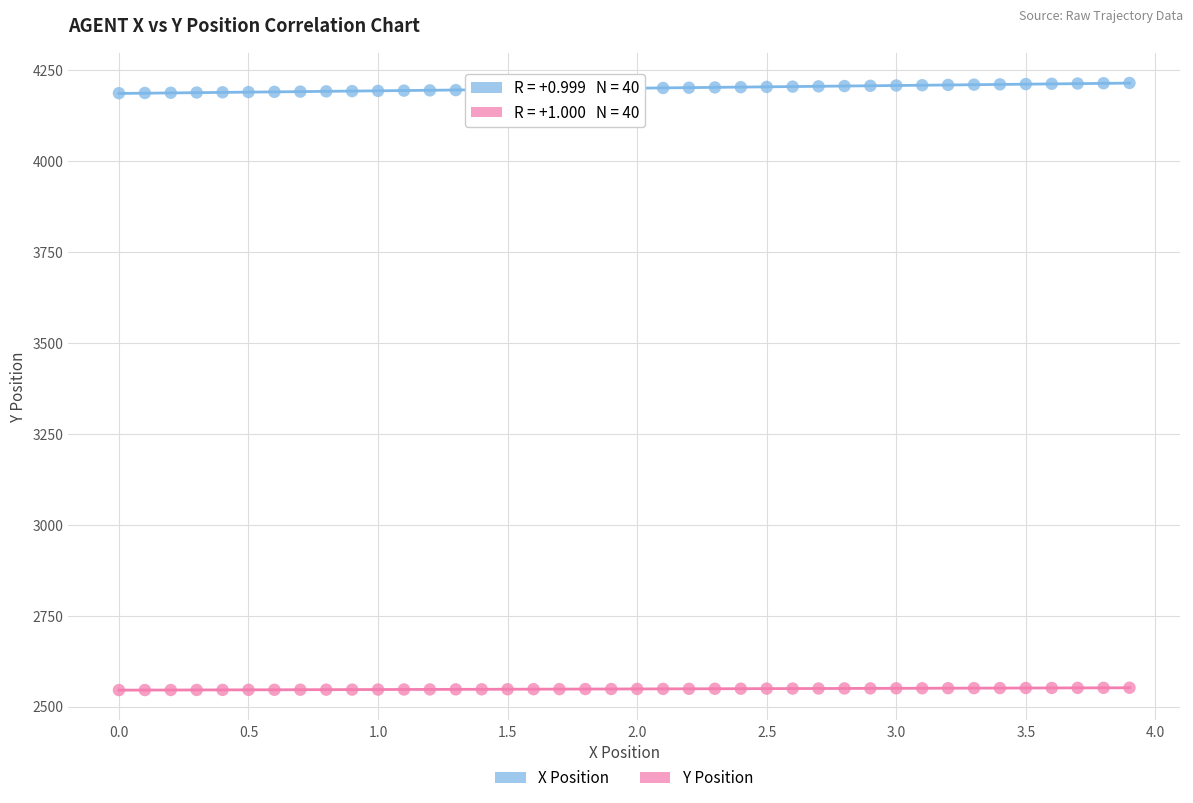

Which series reaches the maximum Y coordinate?

X Position